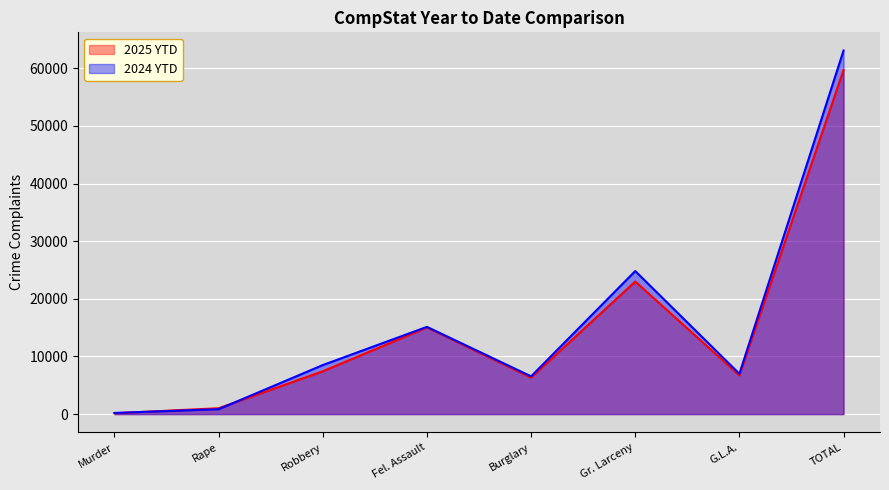

What is the smallest value displayed?

149